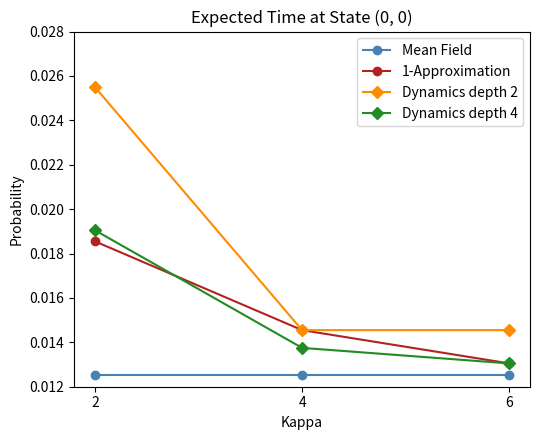

Is the value of 1-Approximation at 2 greater than the value of Dynamics depth 2 at 4?

Yes